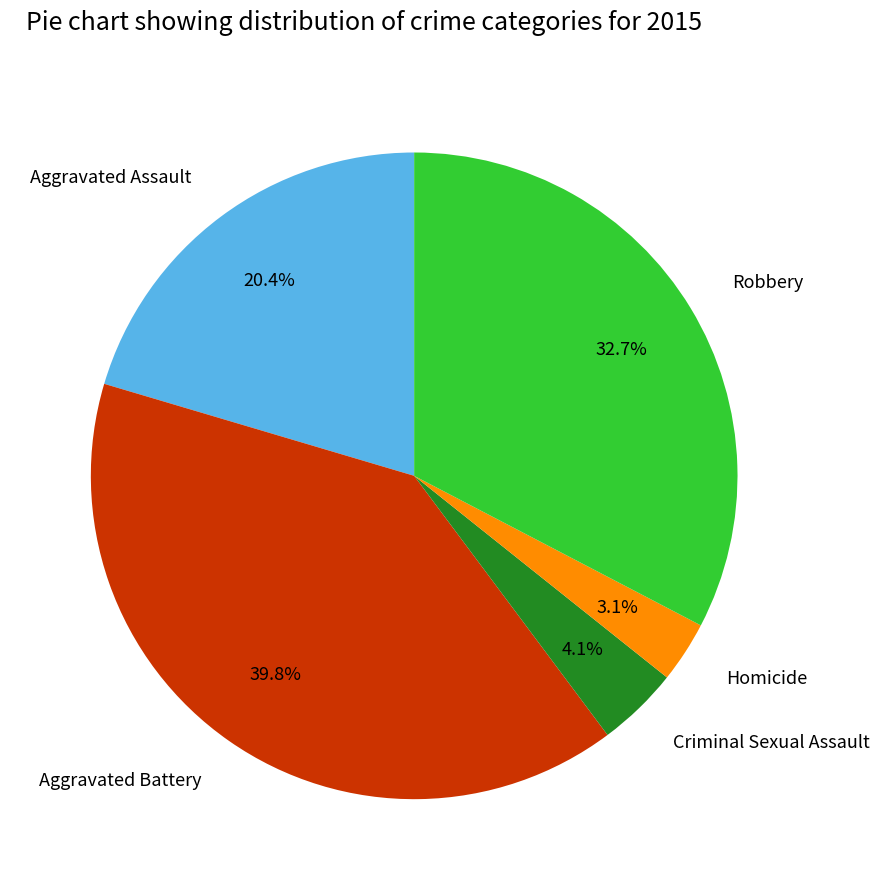

Between Homicide and Criminal Sexual Assault, which is larger?

Criminal Sexual Assault